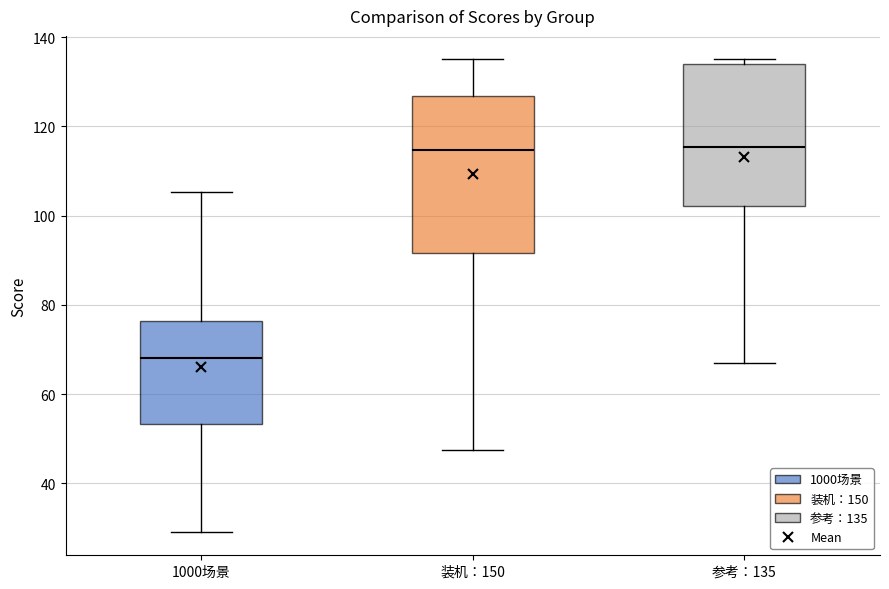

Which box is the tallest, from its lower edge to its upper edge?

装机：150